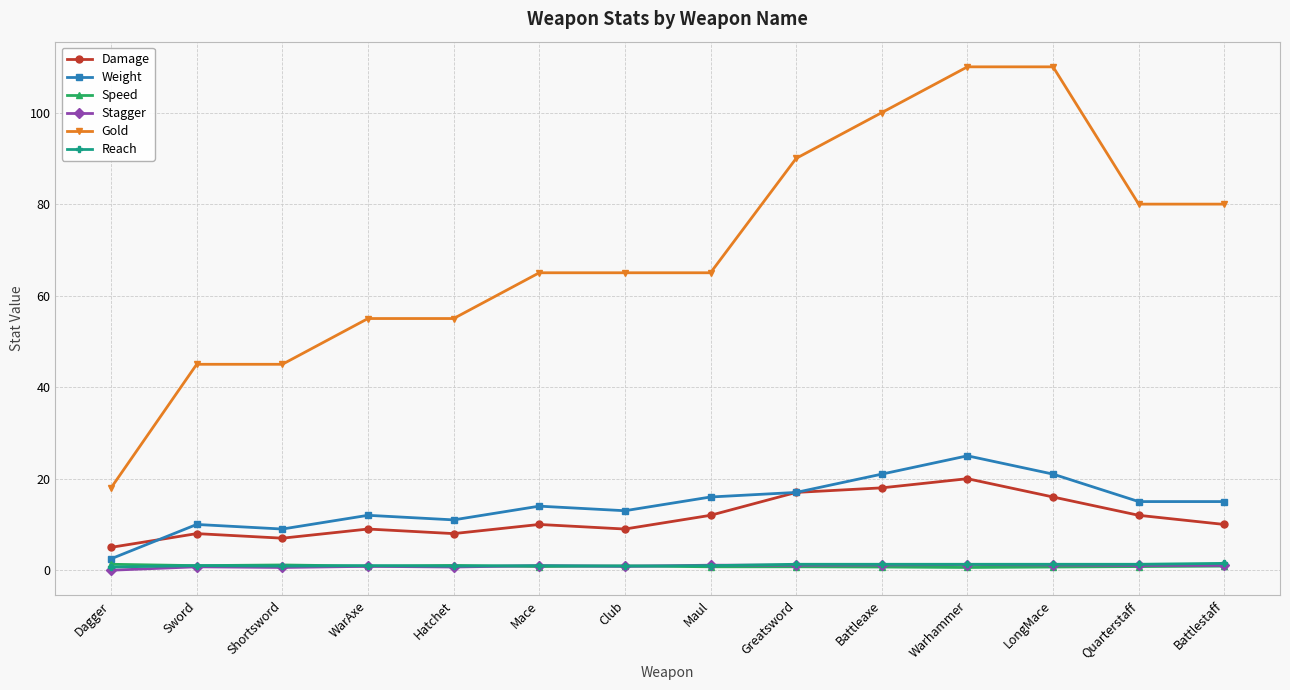

Which series has the largest total across all categories?

Gold